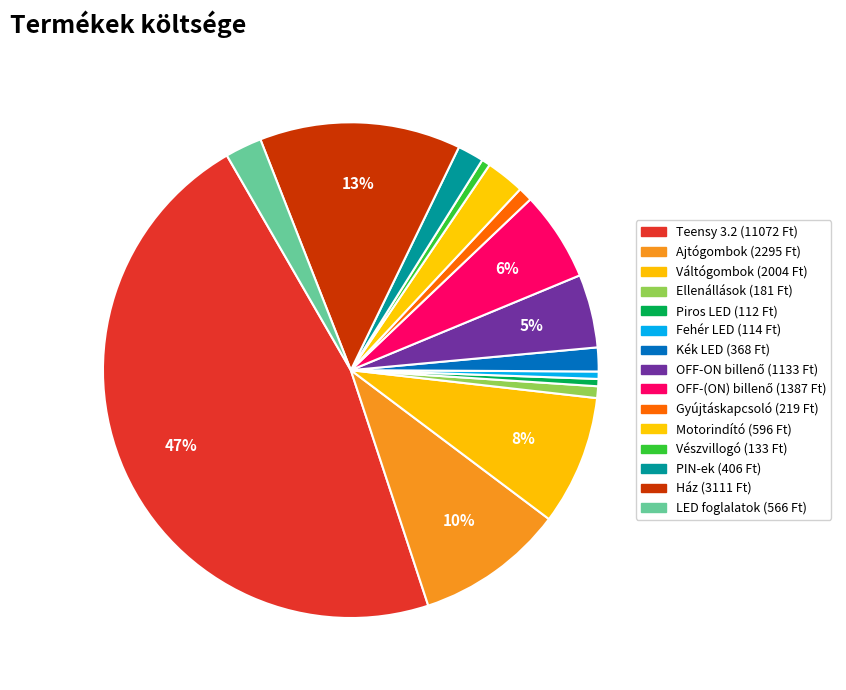

How many slices are in this pie chart?

15